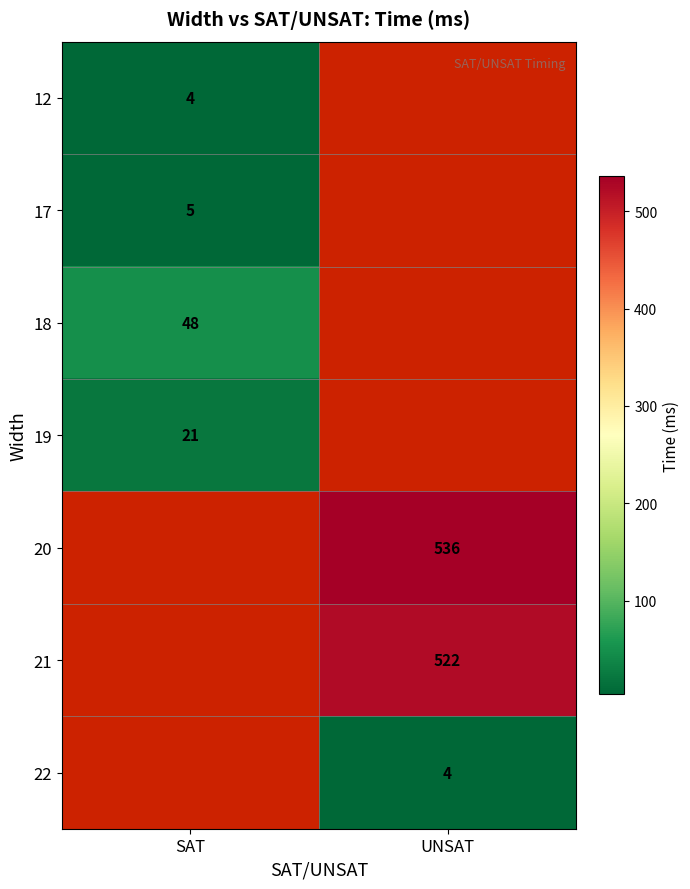

Is it true that 18 equals 48 at SAT?

True